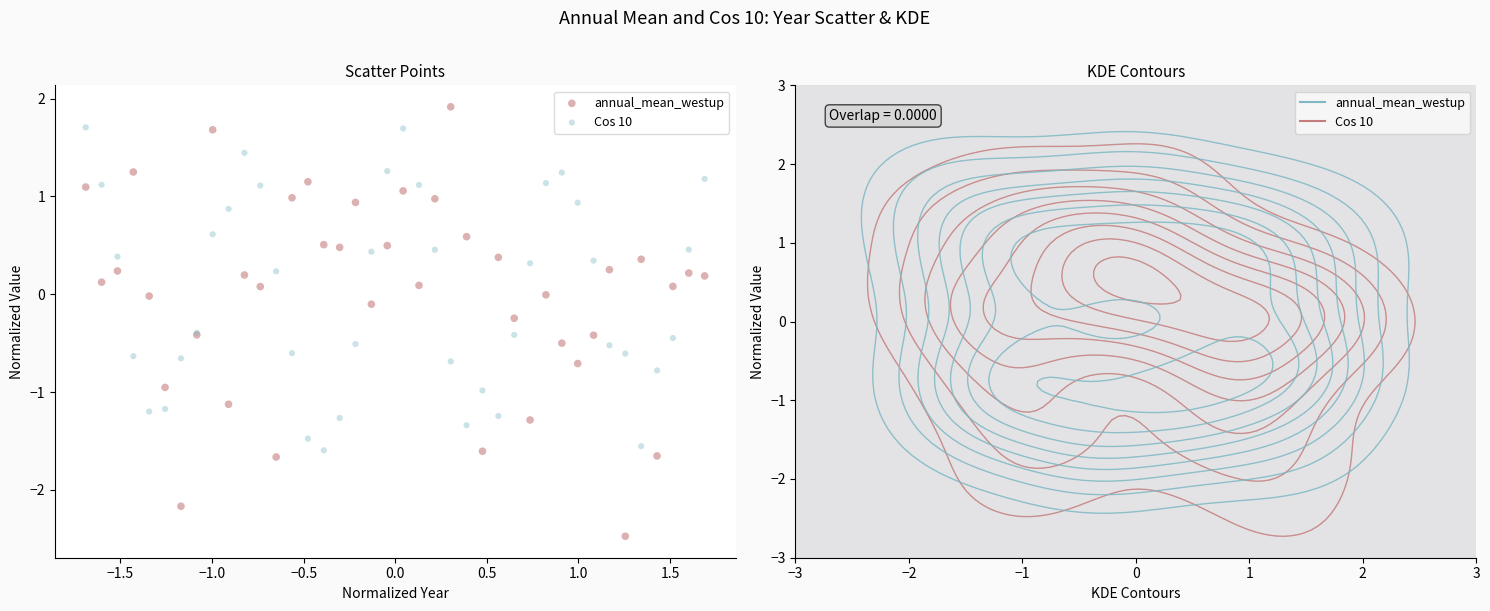

What are all the series names shown in the legend?

annual_mean_westup, Cos 10